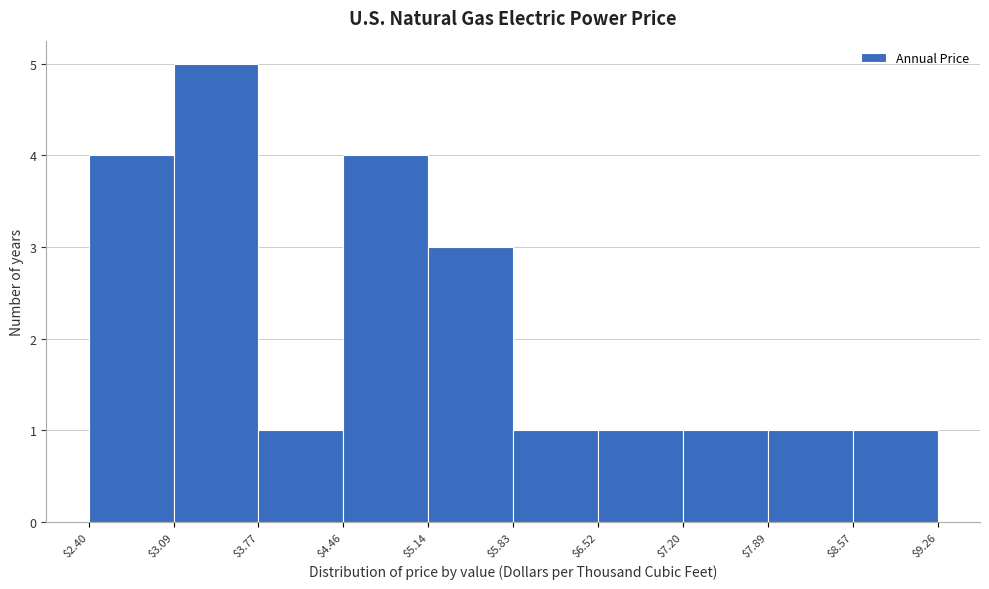

Reading left to right, list every bar in this chart as the range it spans on the x-axis followed by its height. The values are not printed on the chart, so give them approximately, as read against the axis.

$2.40 to $3.09: 4
$3.09 to $3.77: 5
$3.77 to $4.46: 1
$4.46 to $5.14: 4
$5.14 to $5.83: 3
$5.83 to $6.52: 1
$6.52 to $7.20: 1
$7.20 to $7.89: 1
$7.89 to $8.57: 1
$8.57 to $9.26: 1